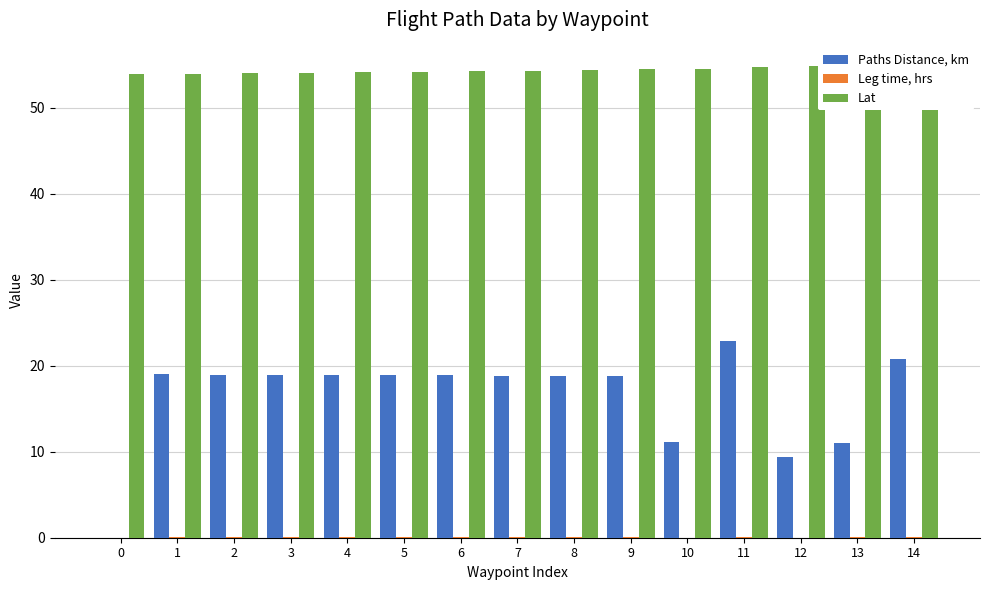

Which series has the largest total across all categories?

Lat